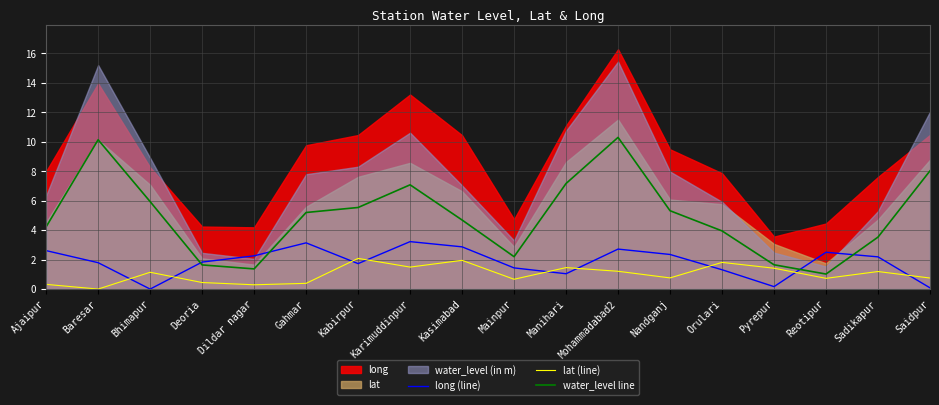

Count the number of categories in the chart.

18